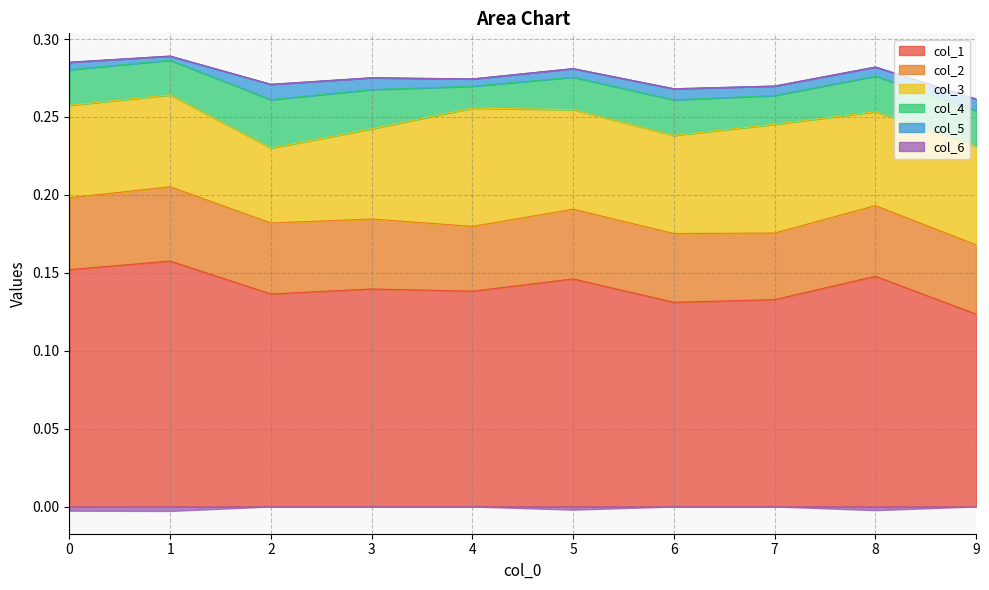

Is it true that col_6 equals -0.0 at 7?

False